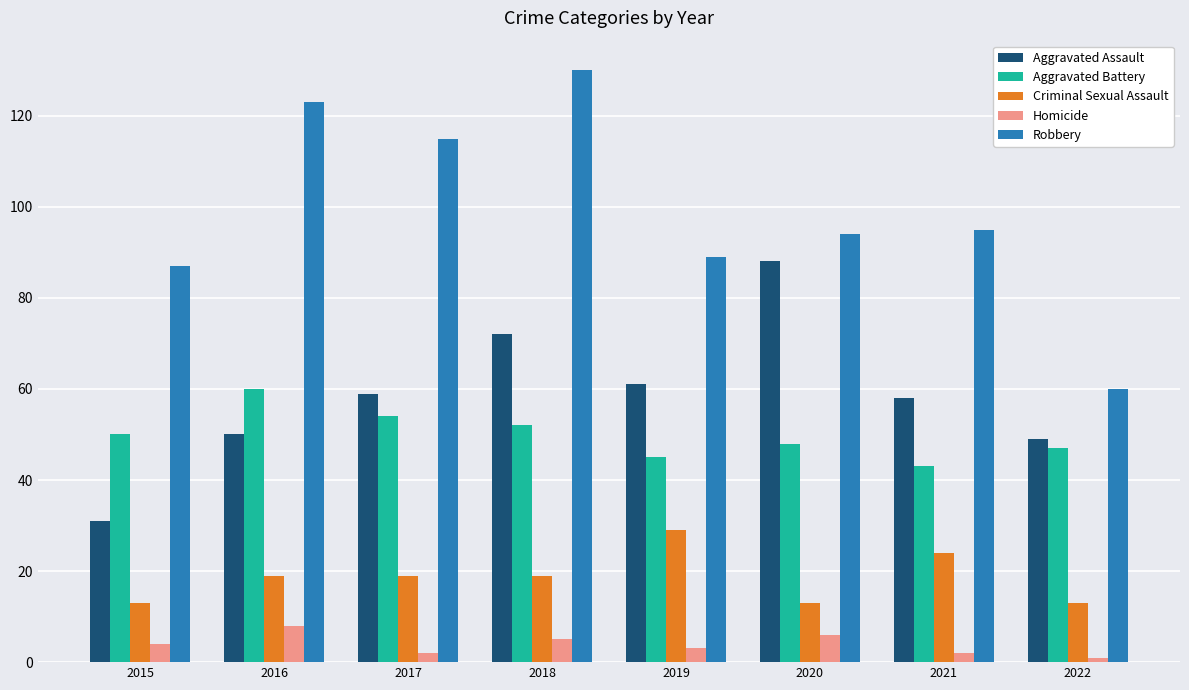

Read the Criminal Sexual Assault value at 2015.

13